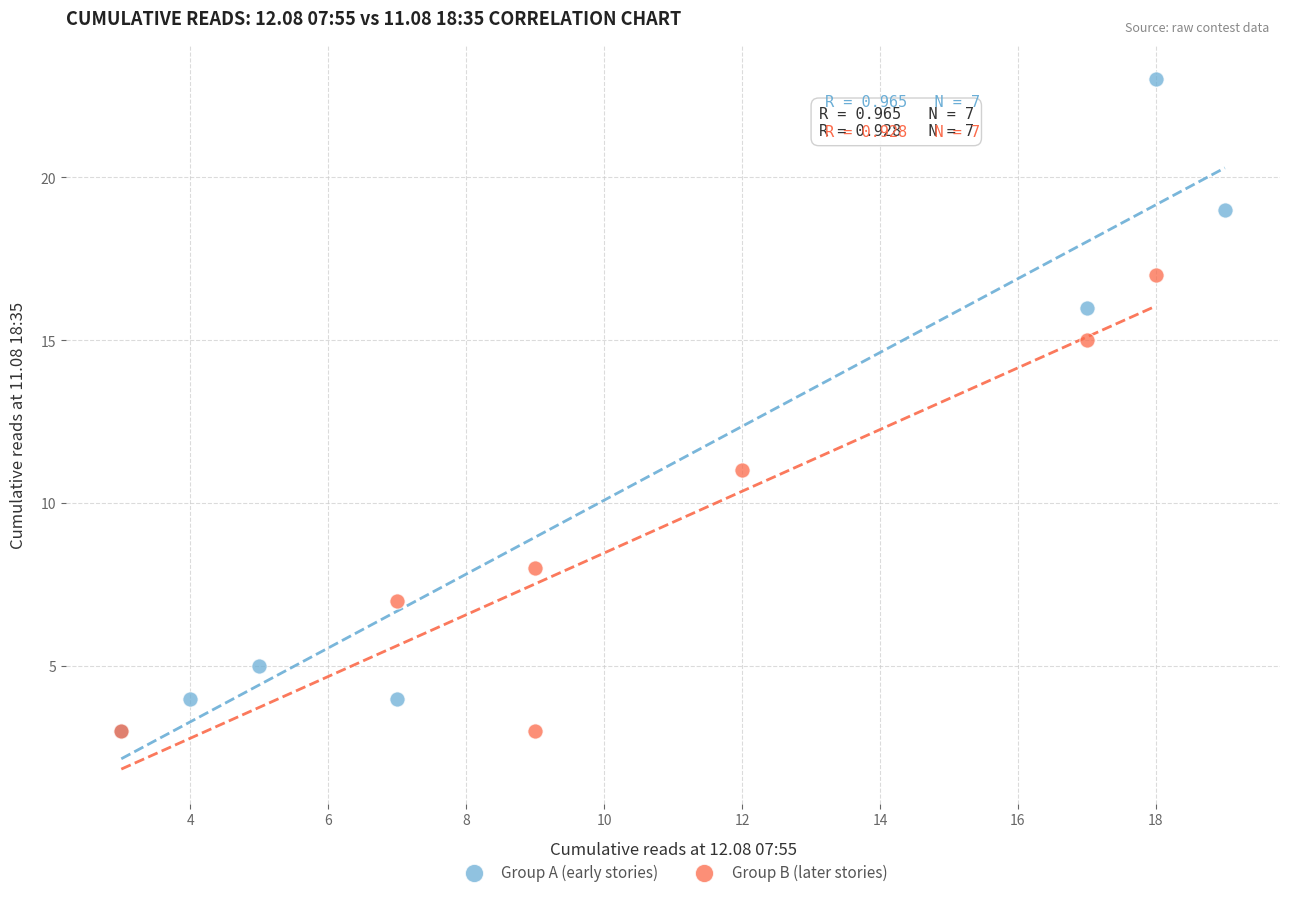

Which series has the largest Y range (max minus min)?

Group A (early stories)